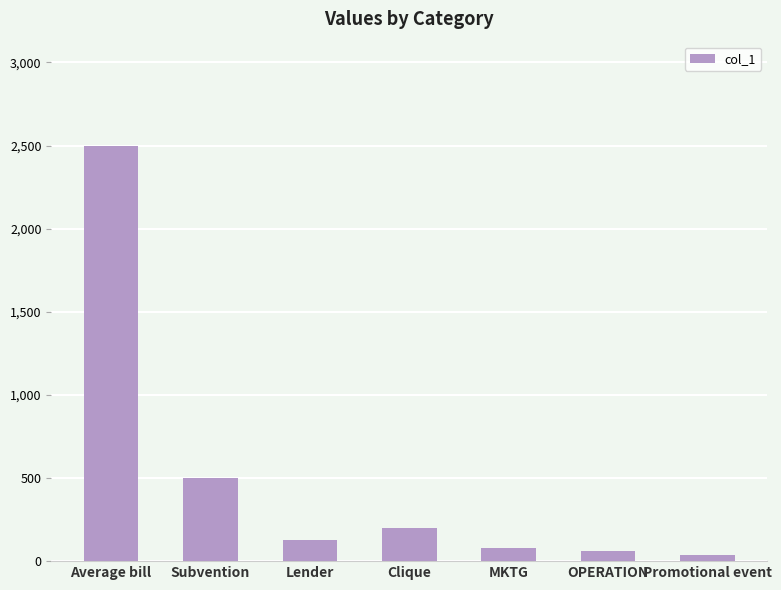

How many values are below 125?

3